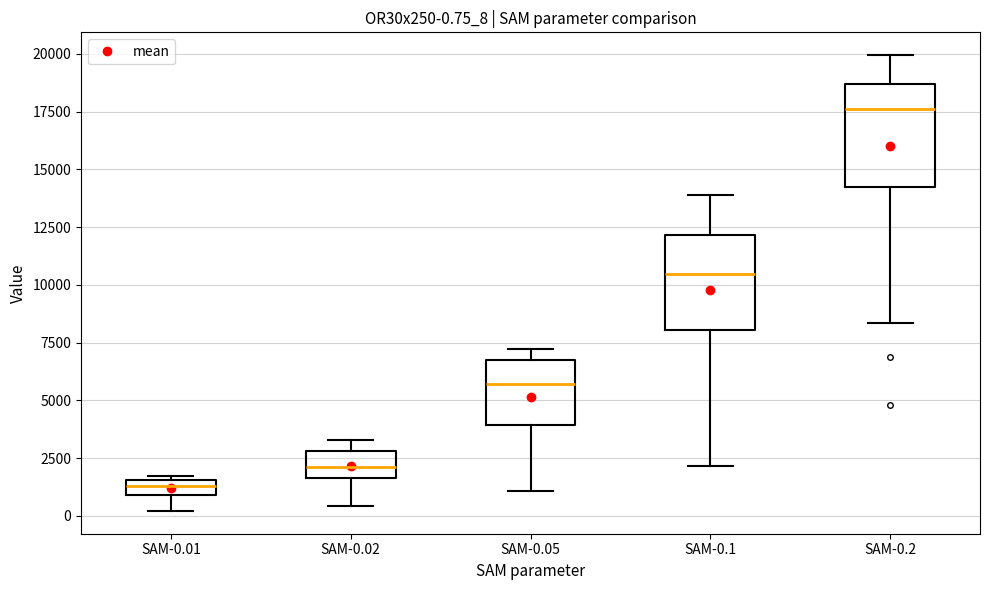

Which box has the highest median line?

SAM-0.2